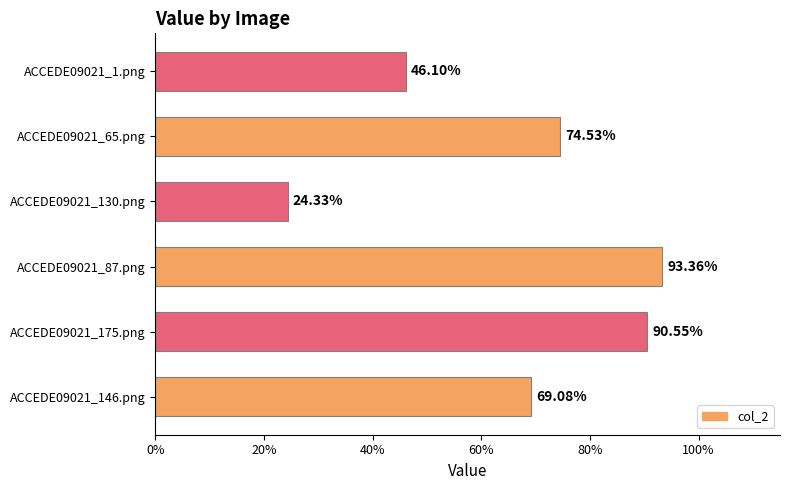

Does the chart contain any negative values?

No